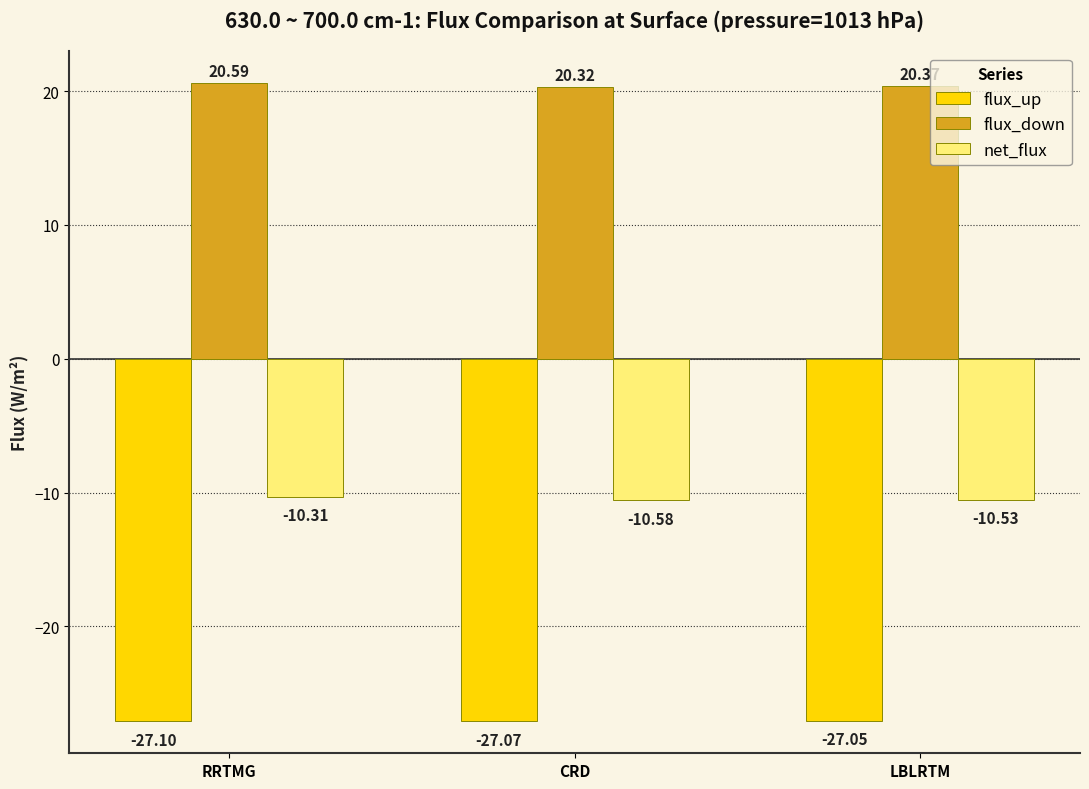

What is the value of the flux_up bar at the 1st from the left?

-27.1